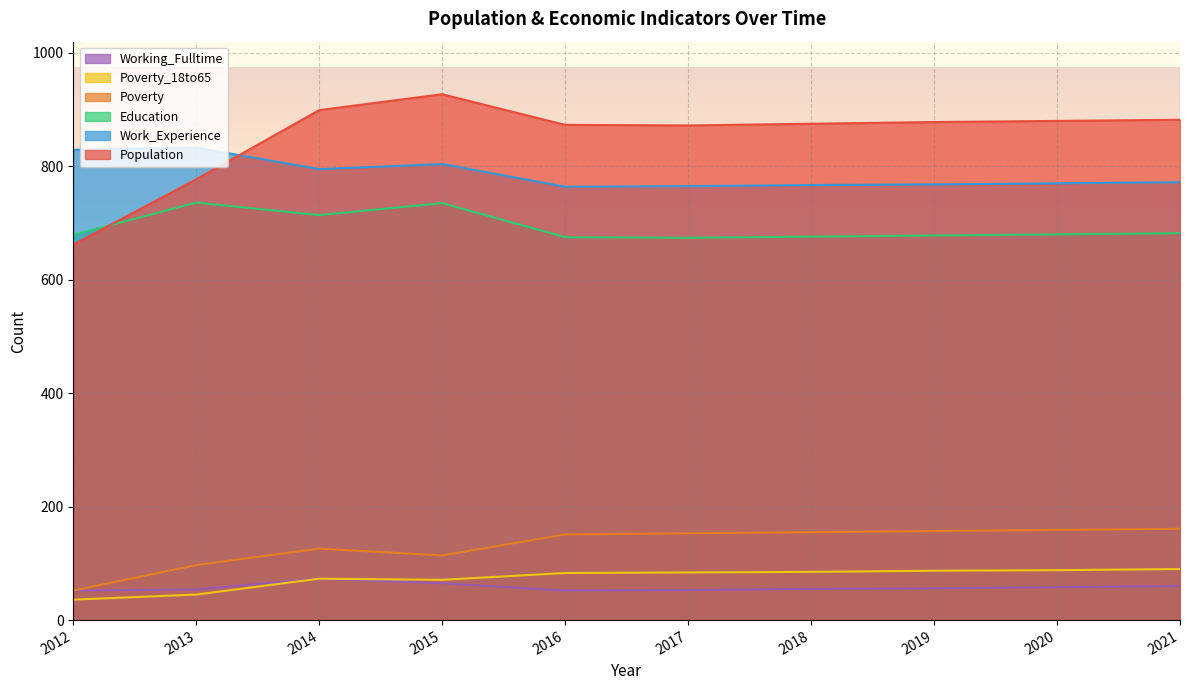

Which label corresponds to the smallest value in the chart?

2012